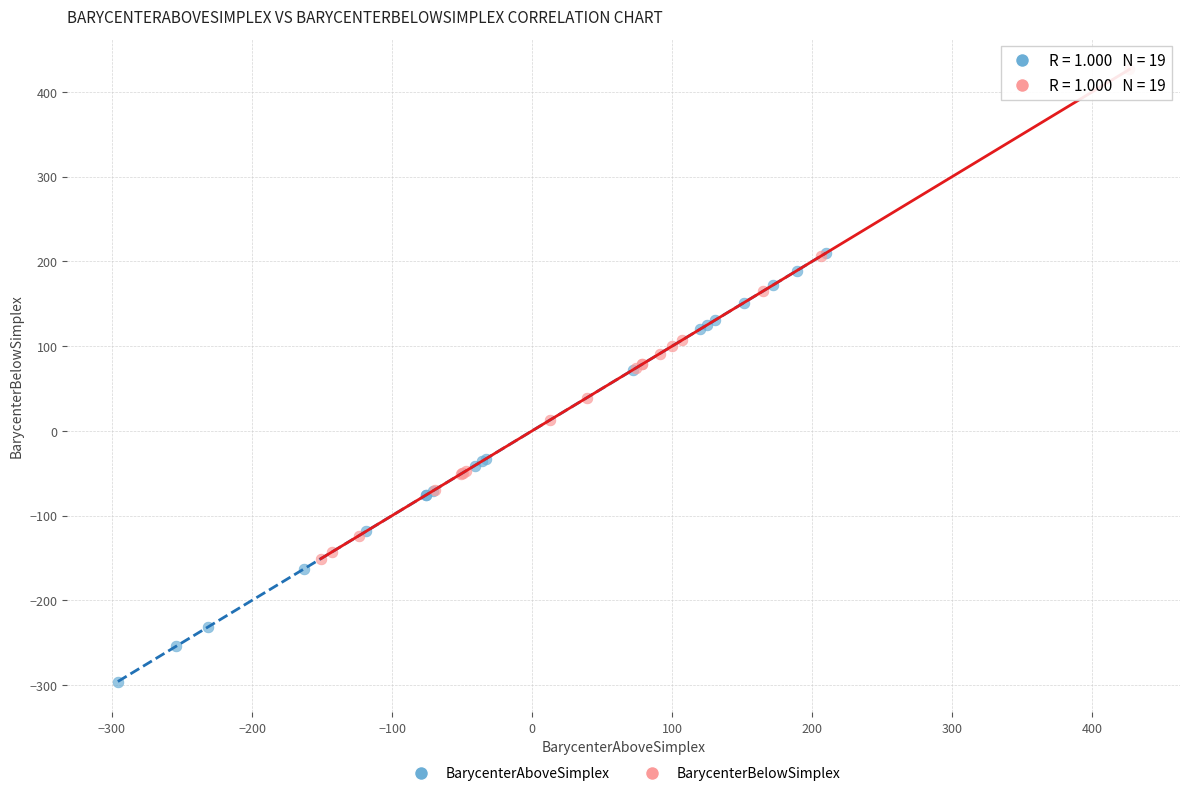

Which series contains the lowest Y value?

BarycenterAboveSimplex